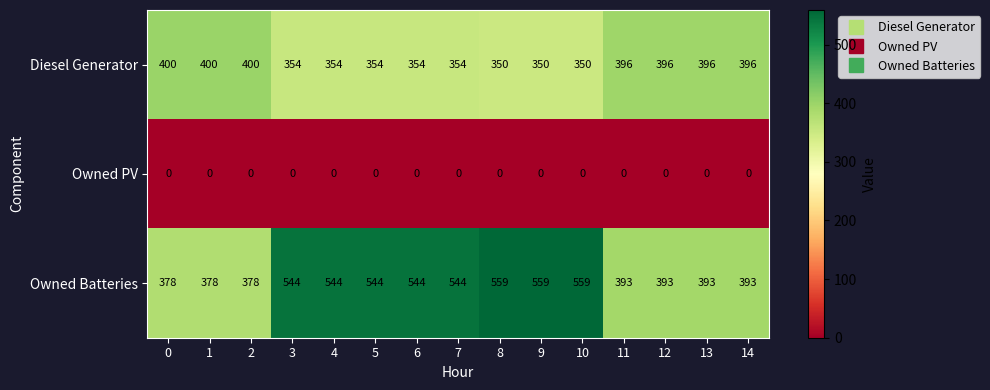

What is the total value across all series at 8?

909